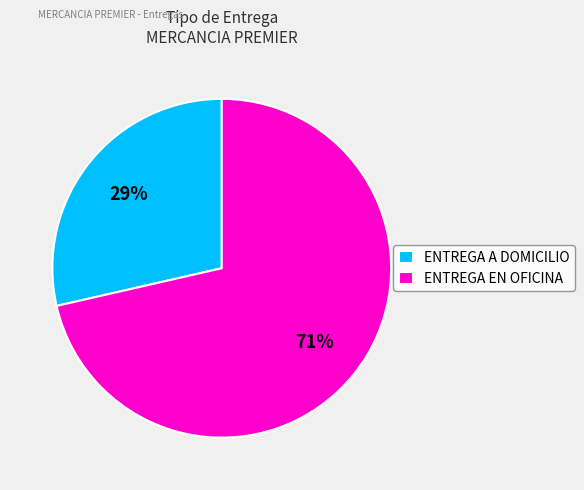

Rank the categories by value from lowest to highest.

ENTREGA A DOMICILIO, ENTREGA EN OFICINA